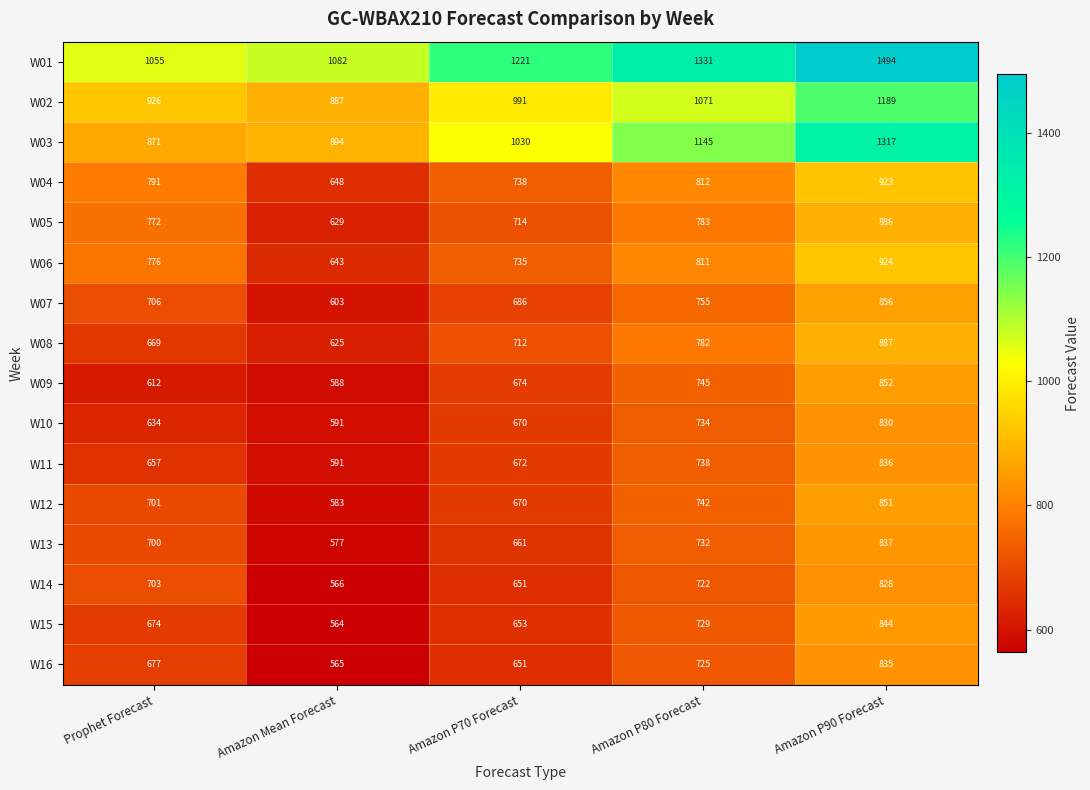

What is the sum of all W06 values?

3889